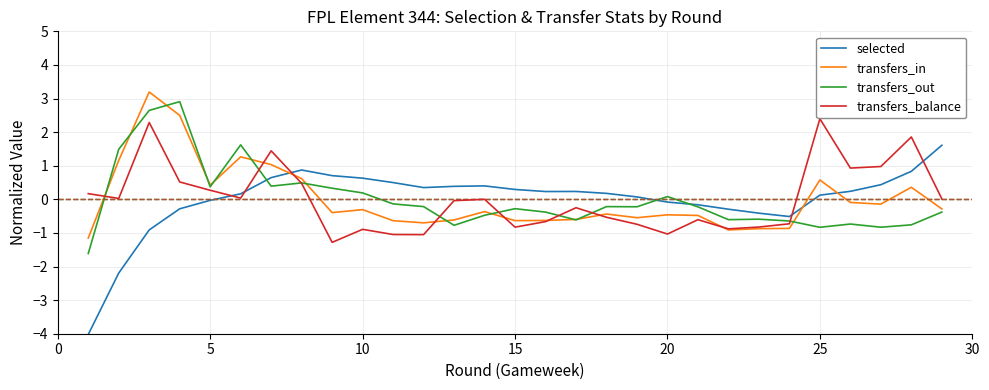

What is the minimum value shown in the chart?

-4.0